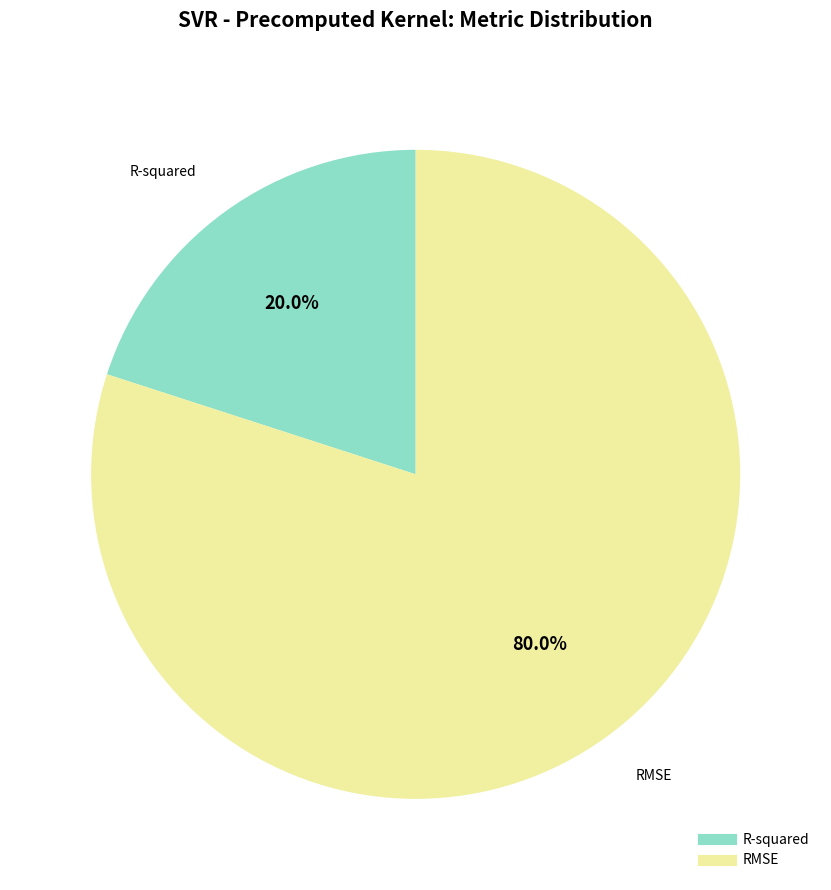

Which slice is the smallest?

R-squared